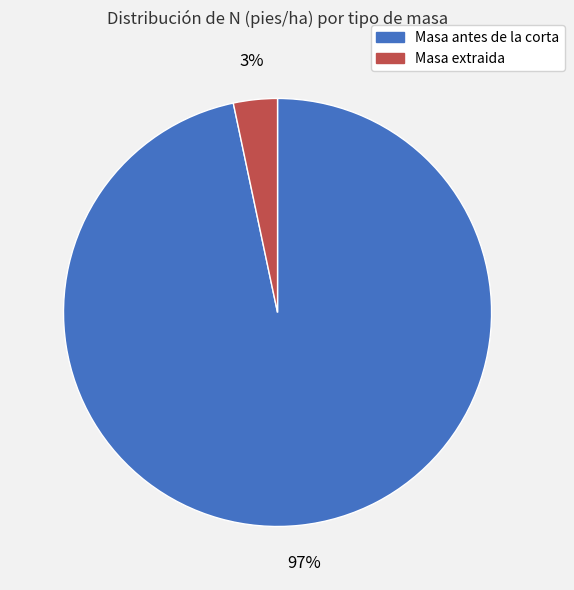

Is the sum of Masa extraida and Masa antes de la corta greater than half?

Yes